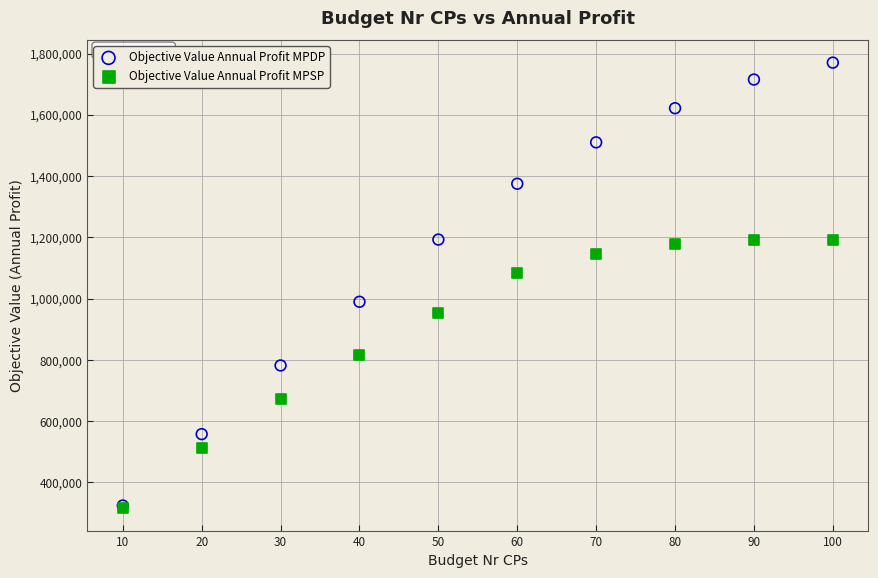

In the Objective Value Annual Profit MPDP series, what Y value is closest to 1047418?

989672.4